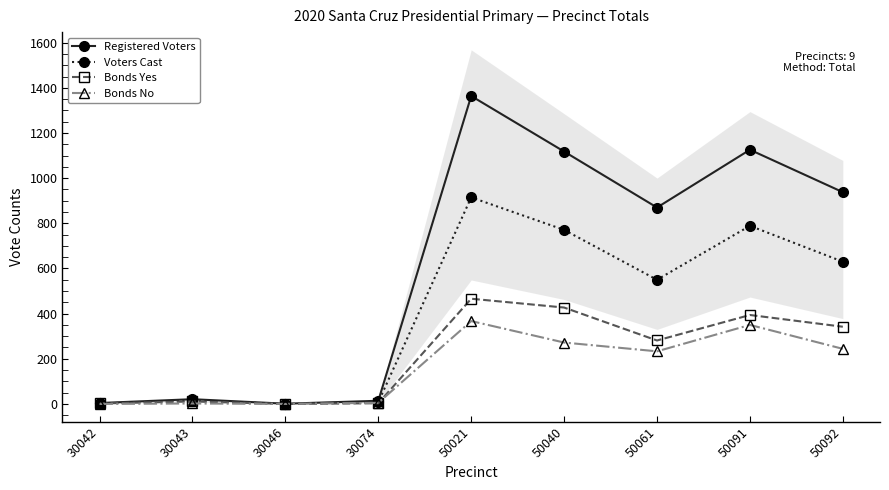

How many interior local valleys does the Bonds Yes series have?

2